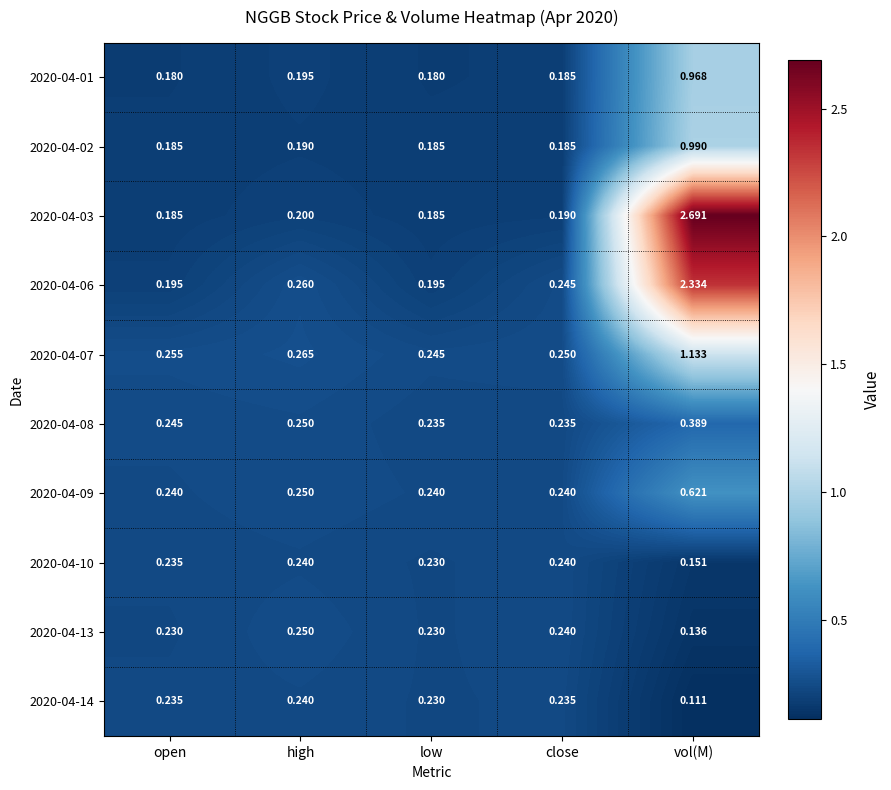

What is the greatest value displayed?

2.7